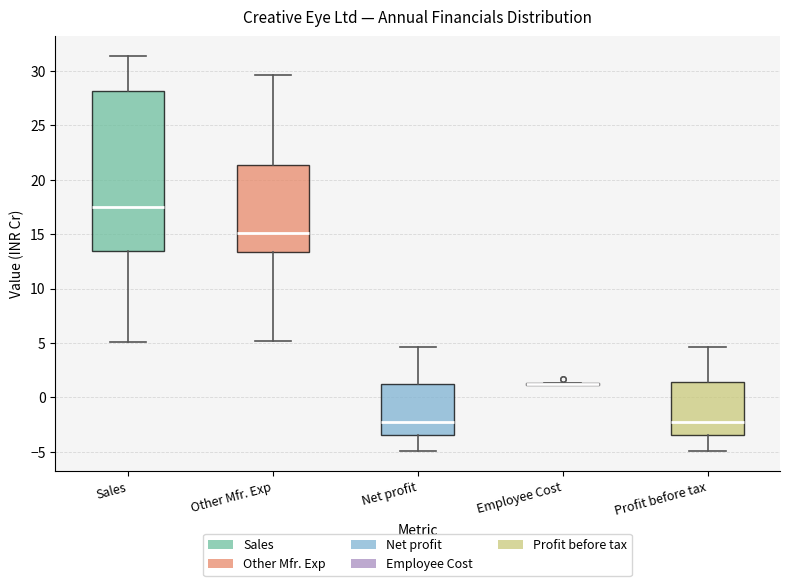

Reading left to right, read every box against the y-axis: the position of its median line, the range the box covers, and the ends of its whiskers. The values are not printed on the chart, so give them approximately, as read against the axis.

Sales: median 17.5, box 13.5 to 28.0, whiskers 5.0 to 31.5
Other Mfr. Exp: median 15.0, box 13.5 to 21.5, whiskers 5.0 to 29.5
Net profit: median -2.5, box -3.5 to 1.0, whiskers -5.0 to 4.5
Employee Cost: box collapsed to a line at 1.0, whiskers 1.0 to 1.5
Profit before tax: median -2.5, box -3.5 to 1.5, whiskers -5.0 to 4.5